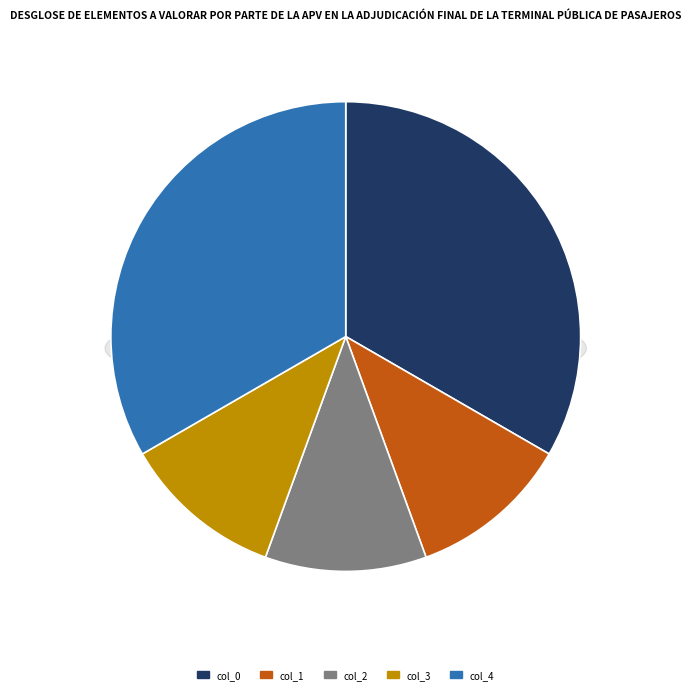

True or false: col_0 accounts for 33% of the total.

True